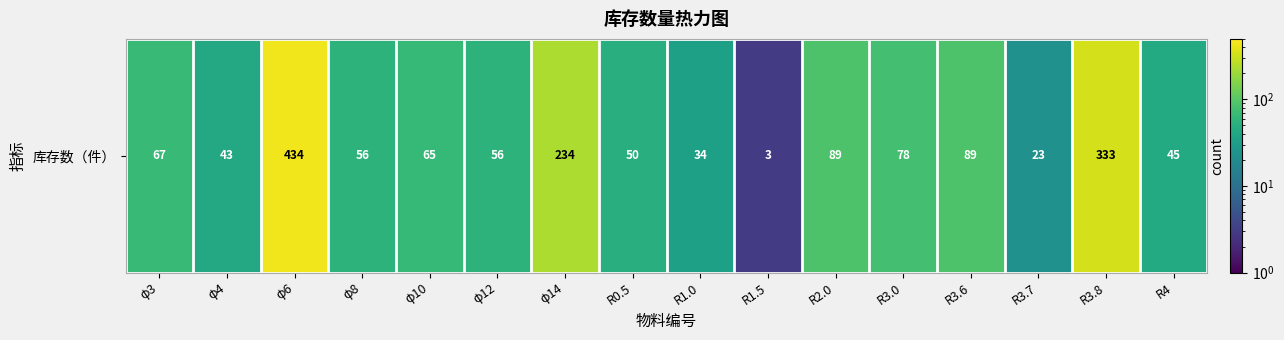

What is the difference between the values at φ14 and R1.0?

200